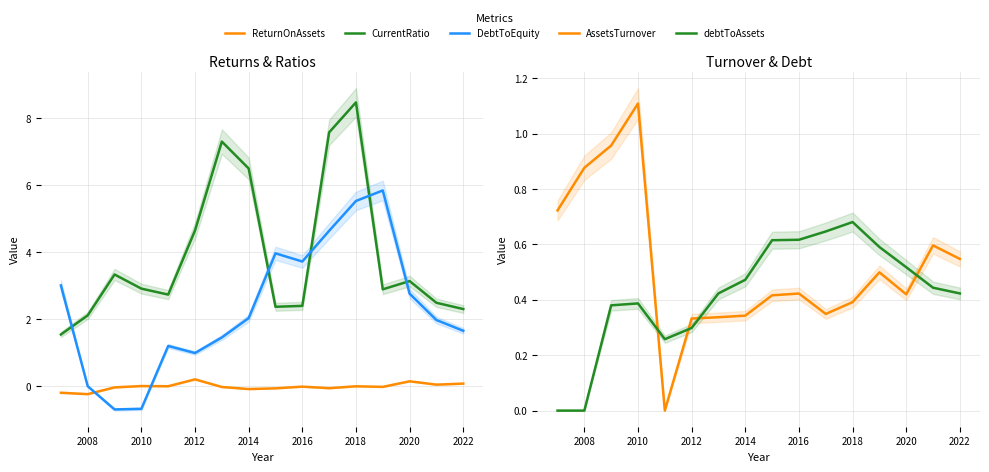

What is the spread (max minus min) of values at 2020?

3.0